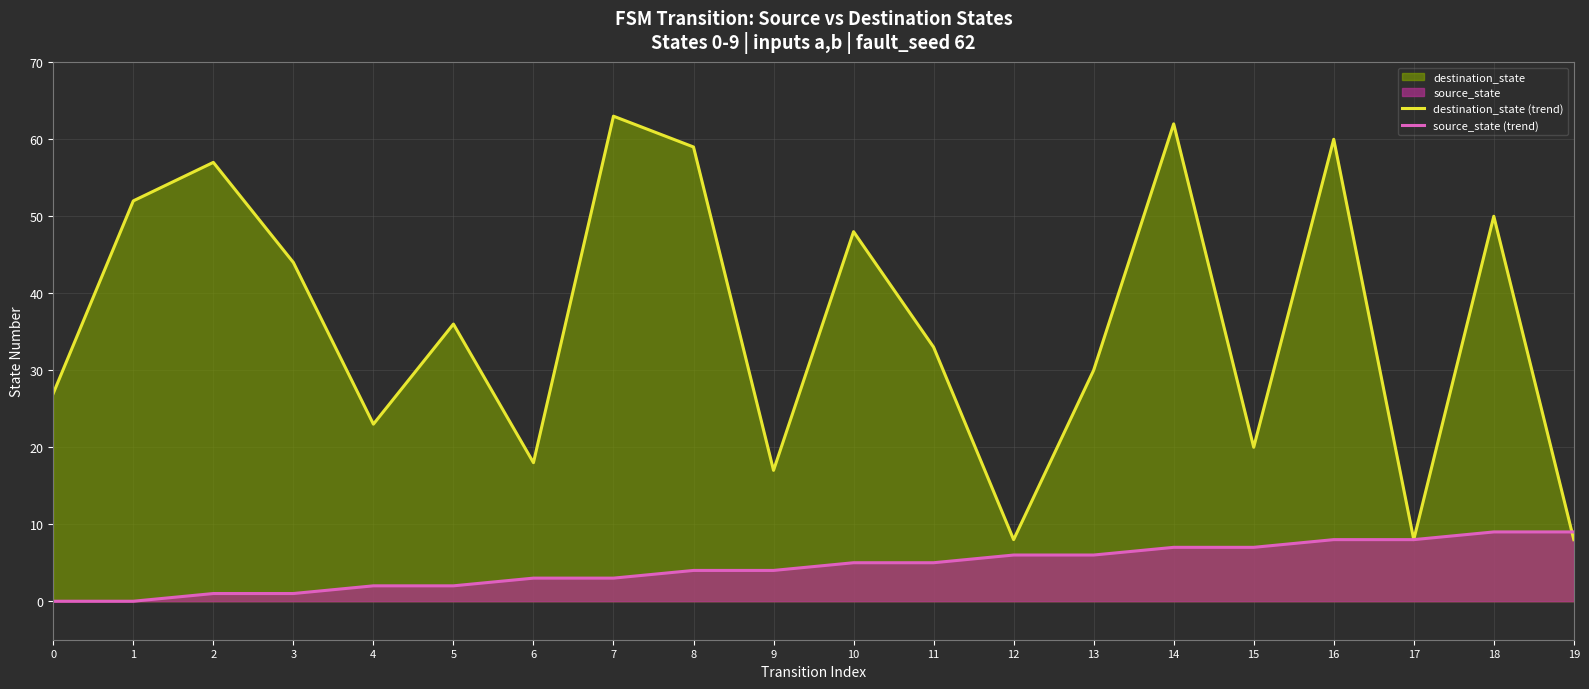

Does the chart display data point markers on the line(s)?

No